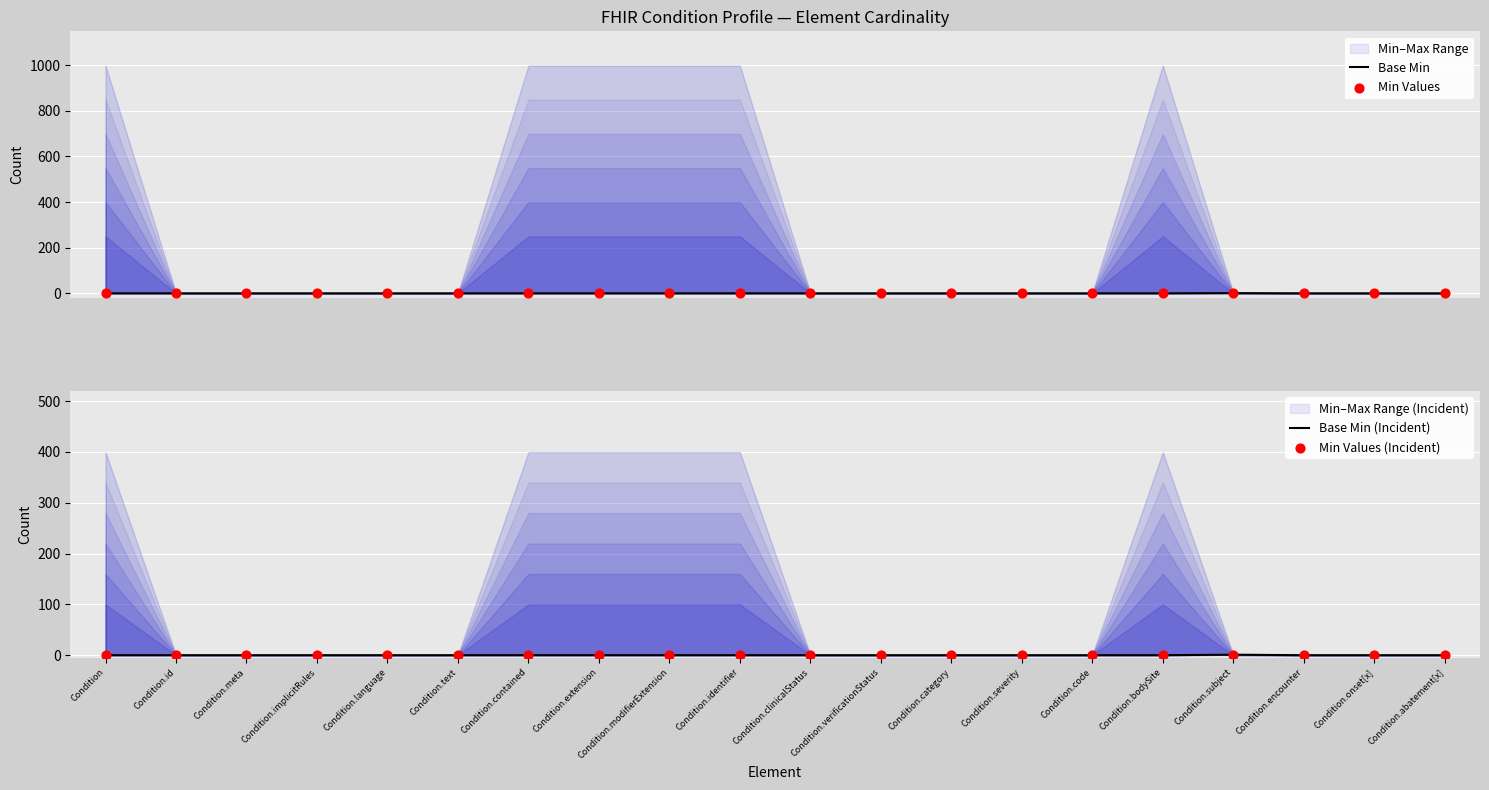

Which series has the largest total across all categories?

Base Min